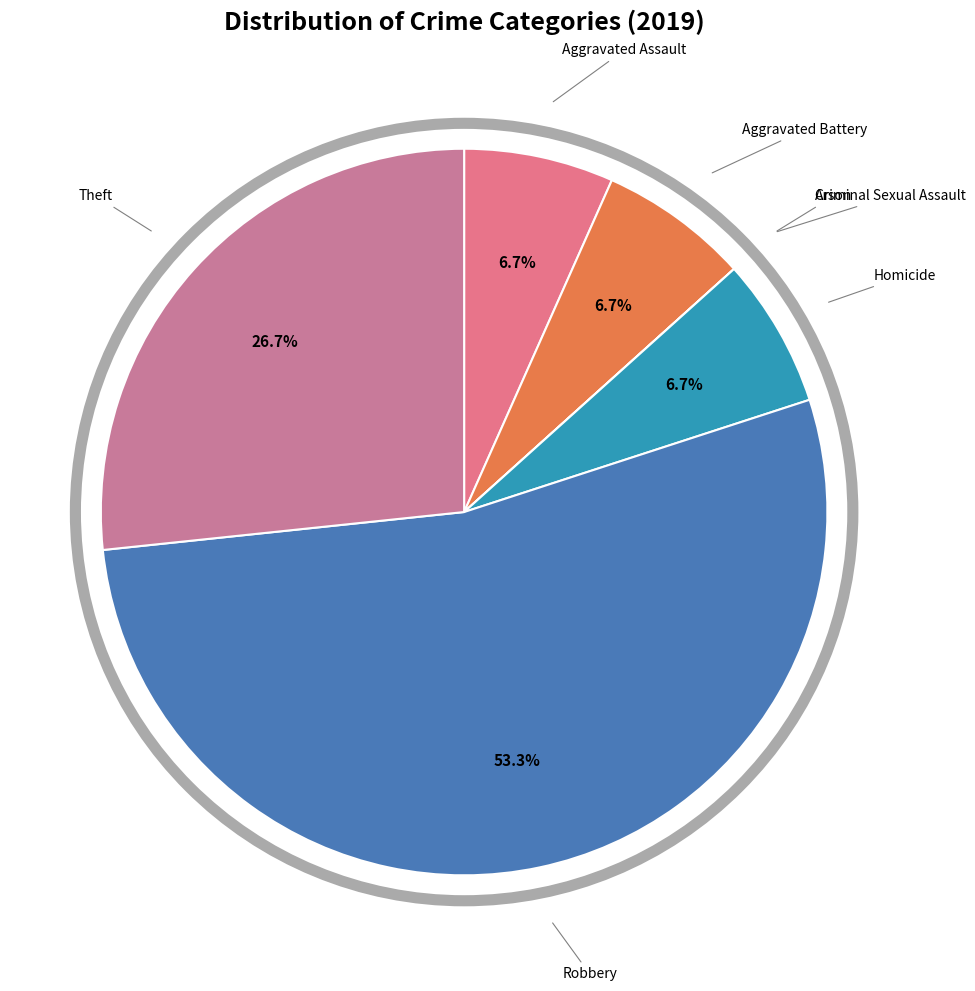

What portion of the pie excludes Theft?

73.3%